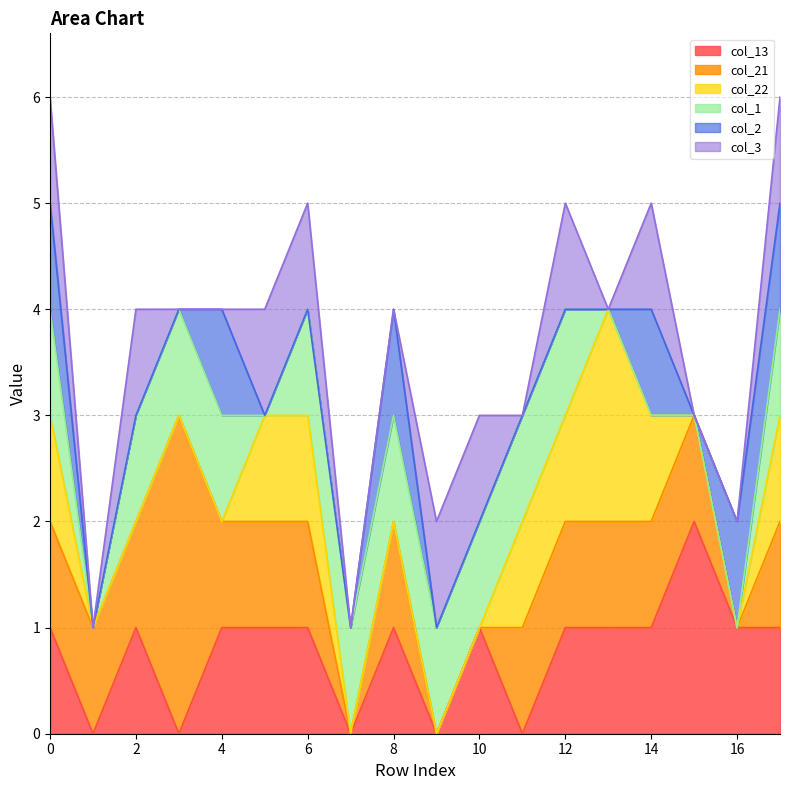

Reading left to right, what are all the values shown in this chart?

col_13: 1	0	1	0	1	1	1	0	1	0	1	0	1	1	1	2	1	1
col_21: 1	1	1	3	1	1	1	0	1	0	0	1	1	1	1	1	0	1
col_22: 1	0	0	0	0	1	1	0	0	0	0	1	1	2	1	0	0	1
col_1: 1	0	1	1	1	0	1	1	1	1	1	1	1	0	0	0	0	1
col_2: 1	0	0	0	1	0	0	0	1	0	0	0	0	0	1	0	1	1
col_3: 1	0	1	0	0	1	1	0	0	1	1	0	1	0	1	0	0	1